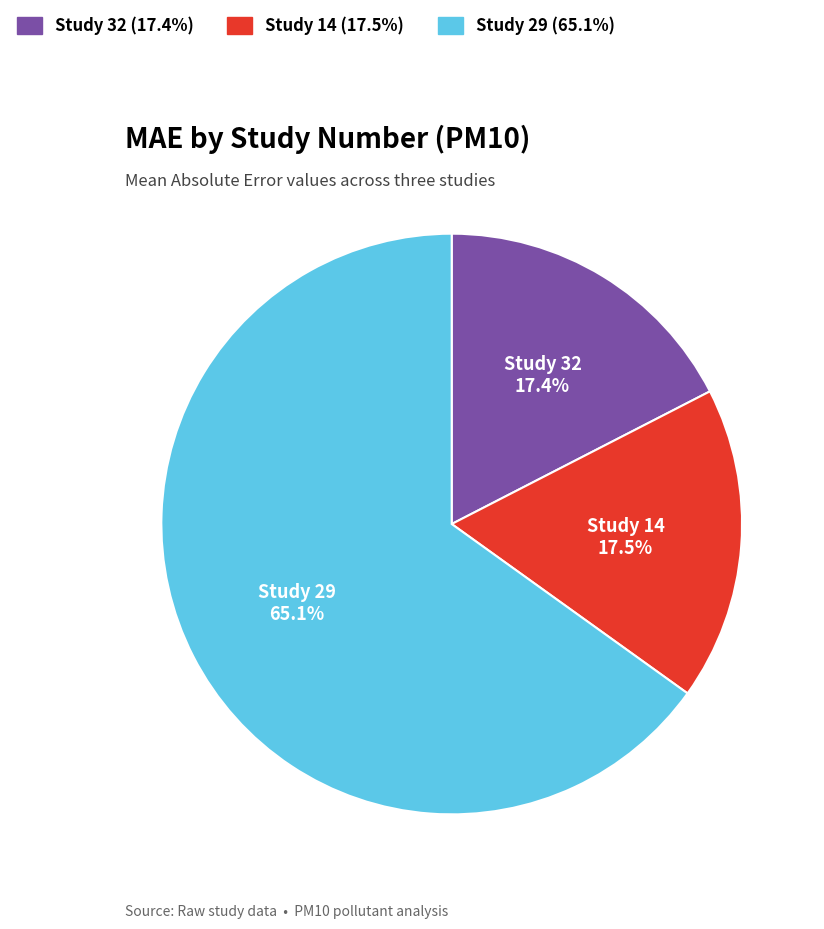

Which category has the biggest portion of the pie?

Study 29